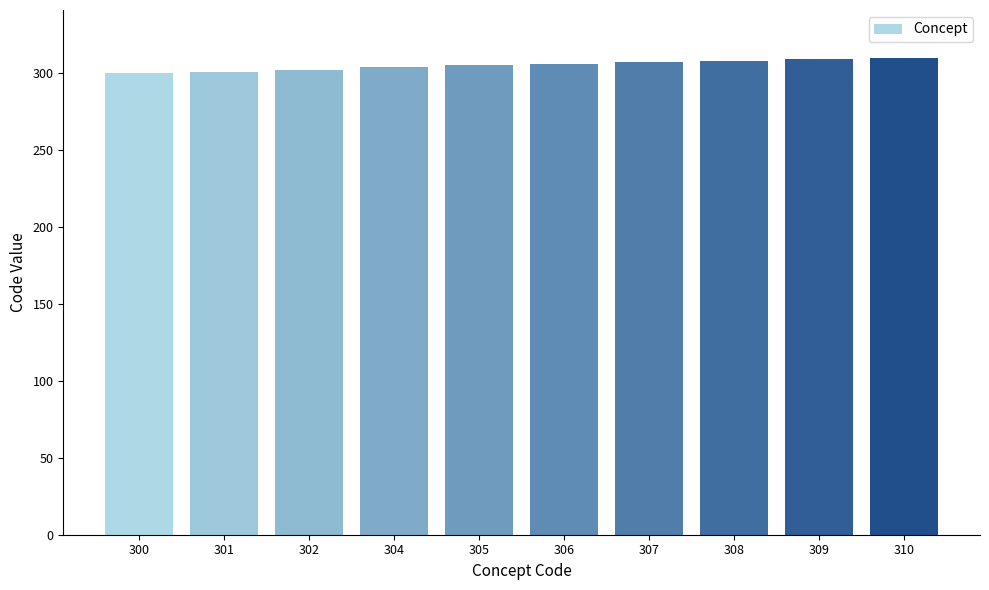

What is the change in value from 301 to 308?

+7